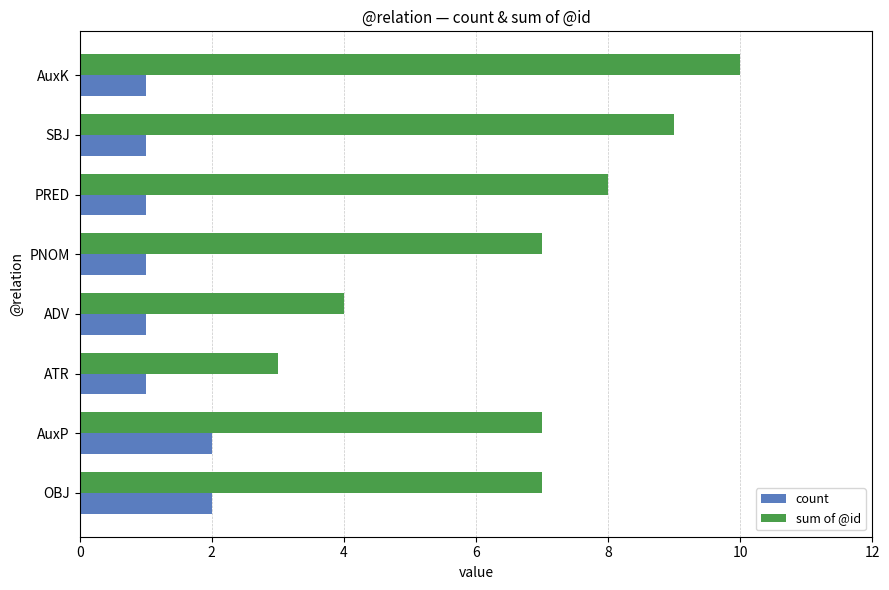

True or false: sum of @id has a value of 10 at AuxK.

True